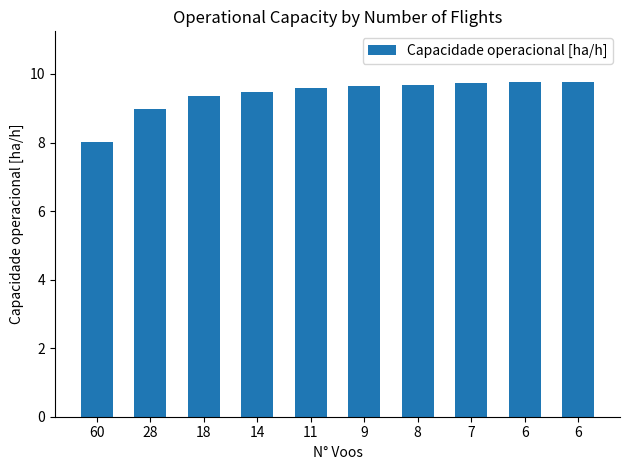

What is the difference between the second highest and minimum values?

1.7